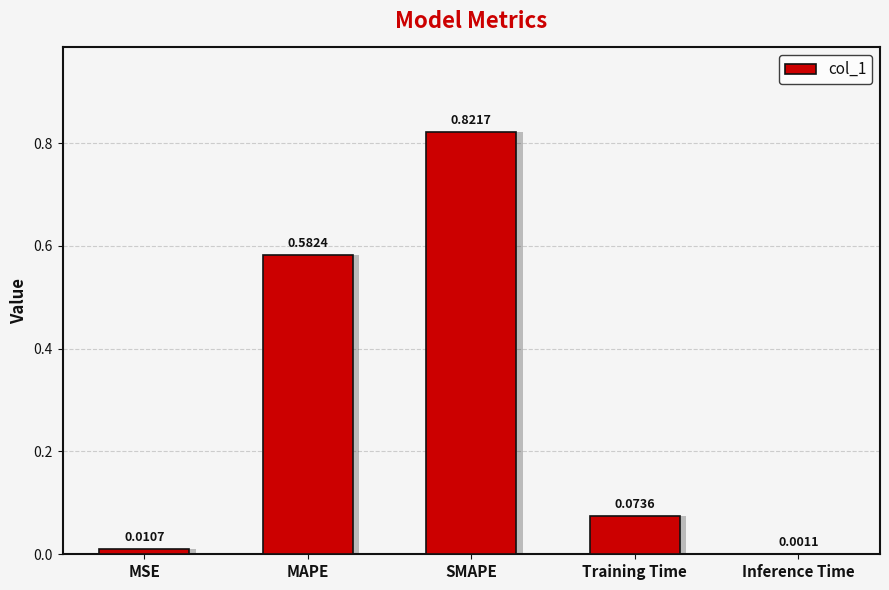

List the labels in order of value, smallest first.

Inference Time, MSE, Training Time, MAPE, SMAPE